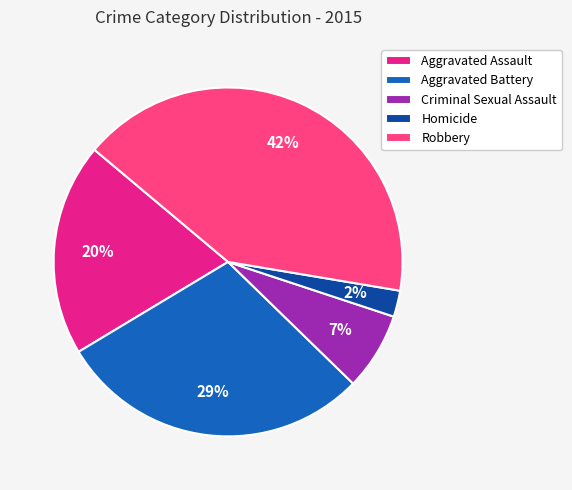

To the nearest percent, what percentage of the pie is Aggravated Battery?

29%